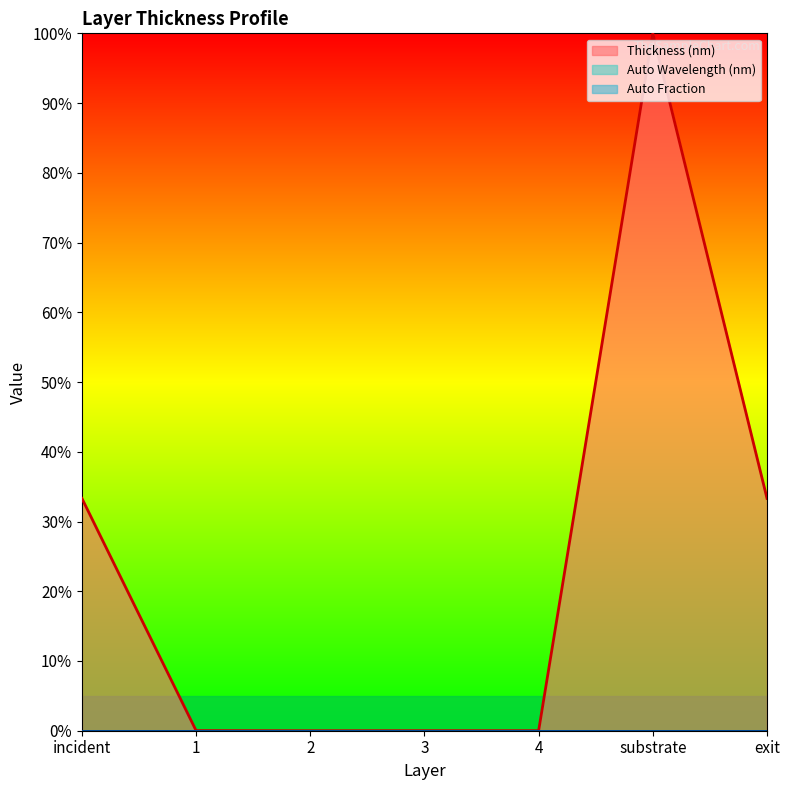

What position from the right is 1?

6